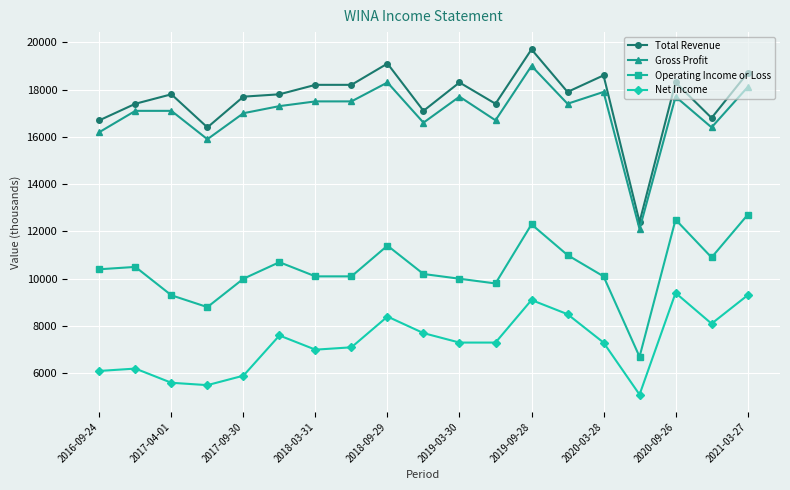

What is the value of the Net Income point at the 5th from the left?

5900